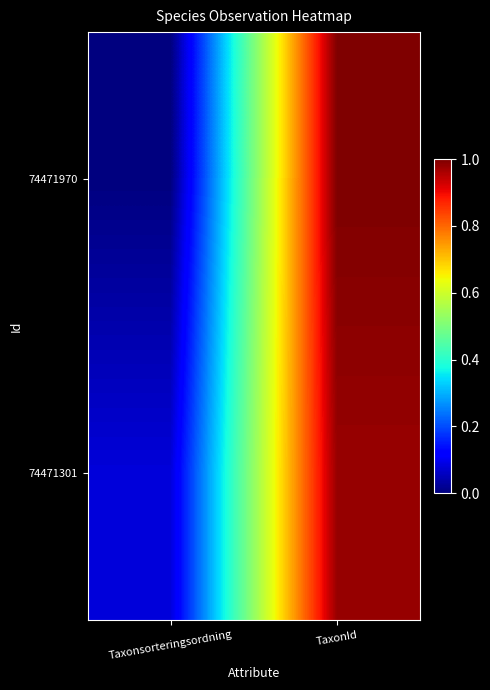

Reading left to right, list all the values displayed in this chart.

74471970: Taxonsorteringsordning=0.0	TaxonId=1.0
74471301: Taxonsorteringsordning=0.1	TaxonId=1.0